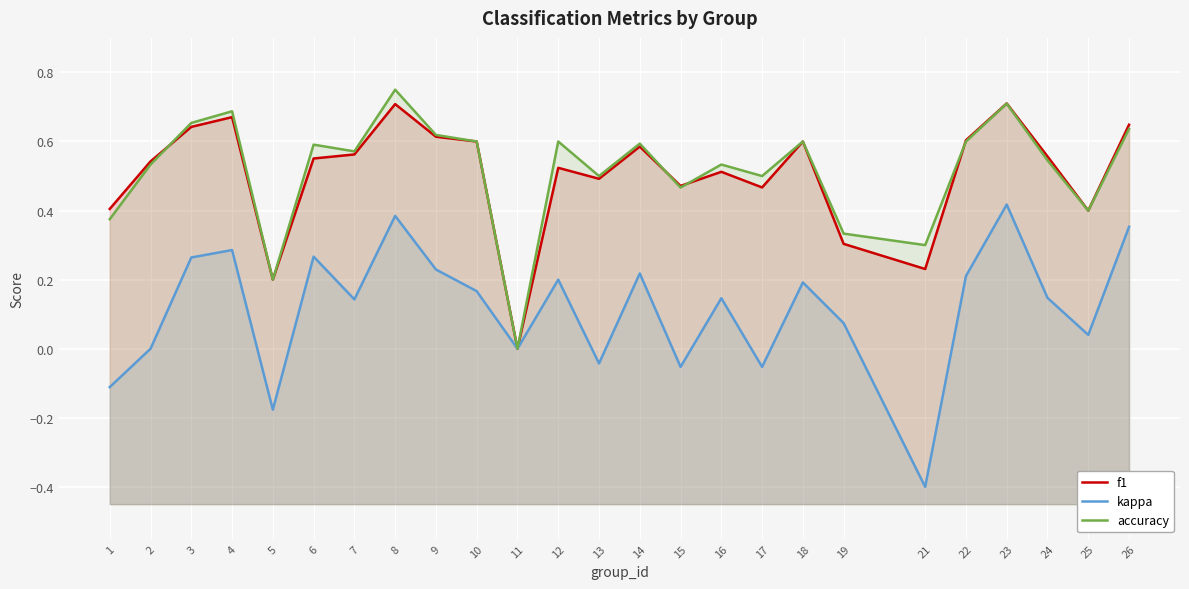

How many values in f1 are above zero?

24